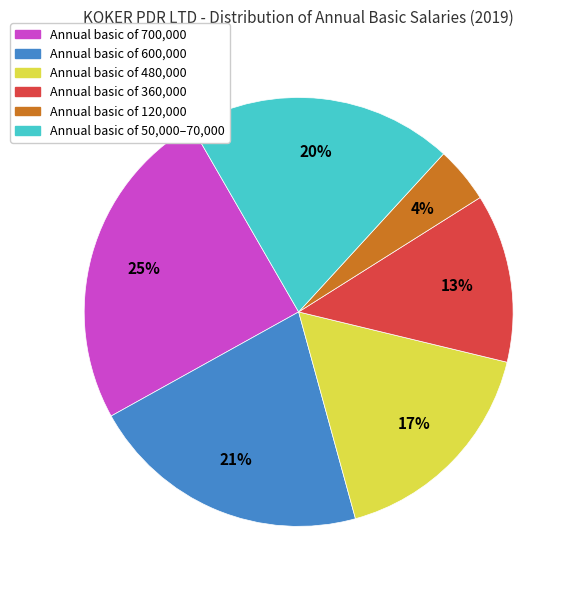

How many segments does this pie chart have?

6